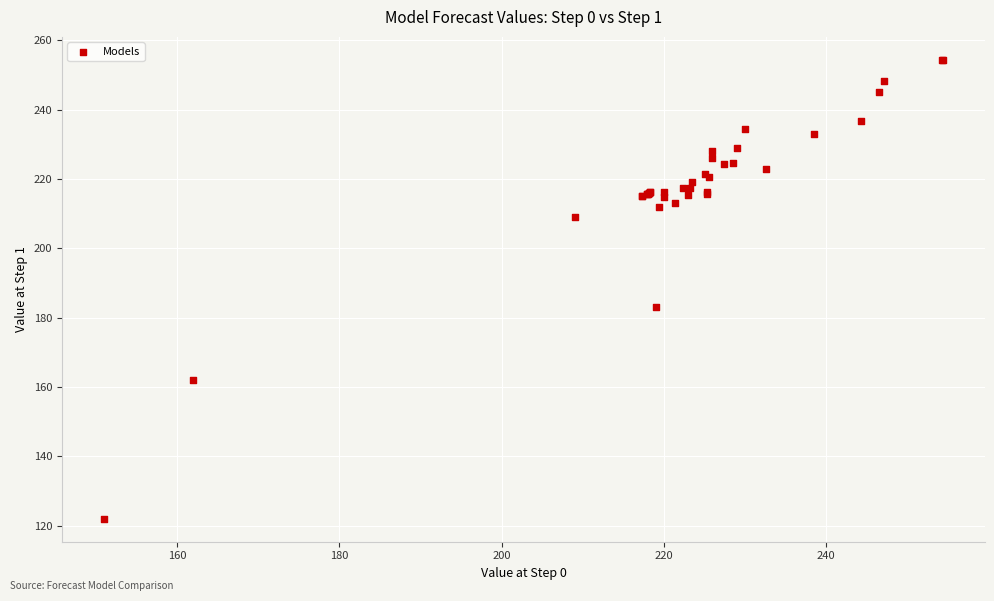

What Y value in the scatter plot is closest to 188?

183.0